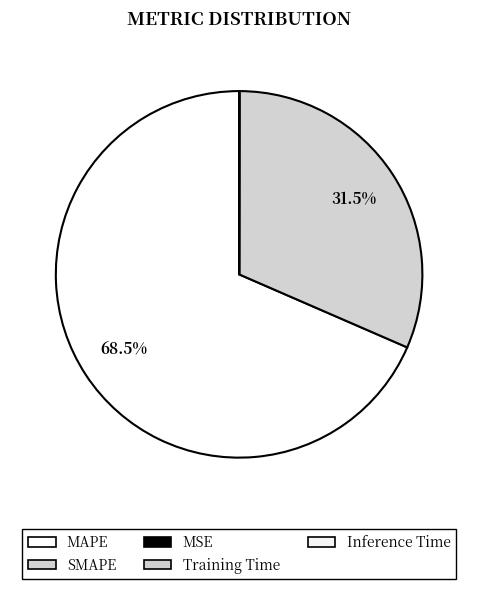

What is the change in value from SMAPE to Inference Time?

-108.0